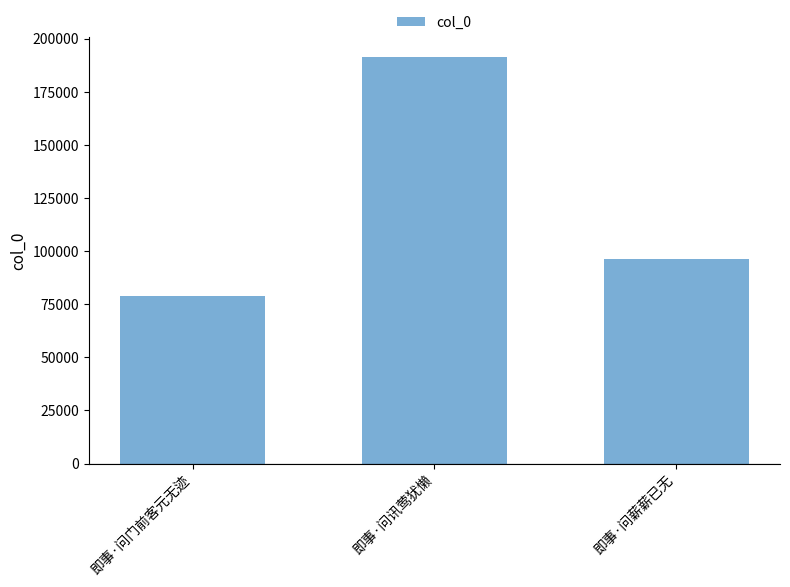

At which label is the value closest to 135066?

即事·问薪薪已无